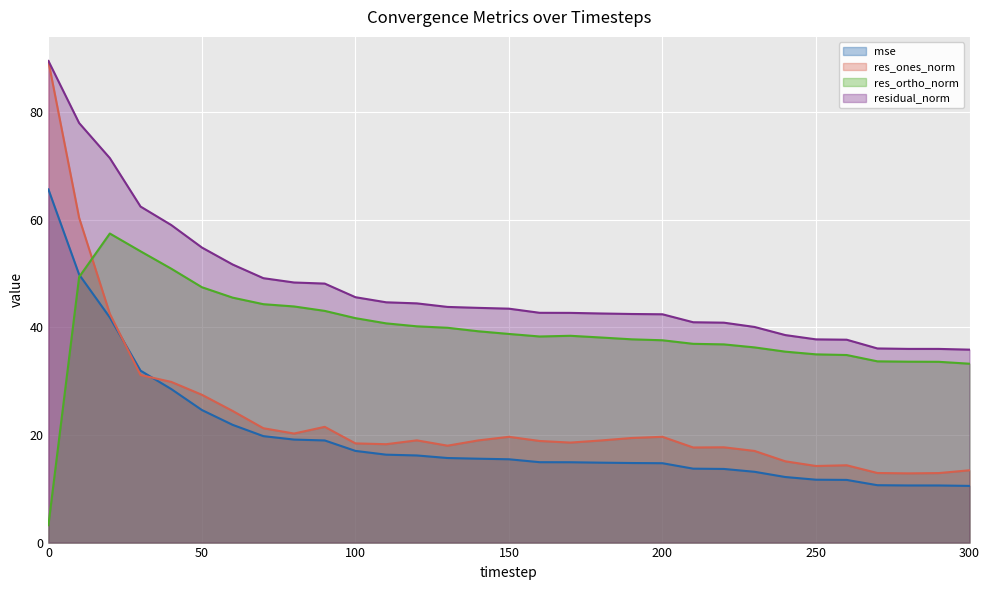

Which has a higher value, 40 or 230?

40